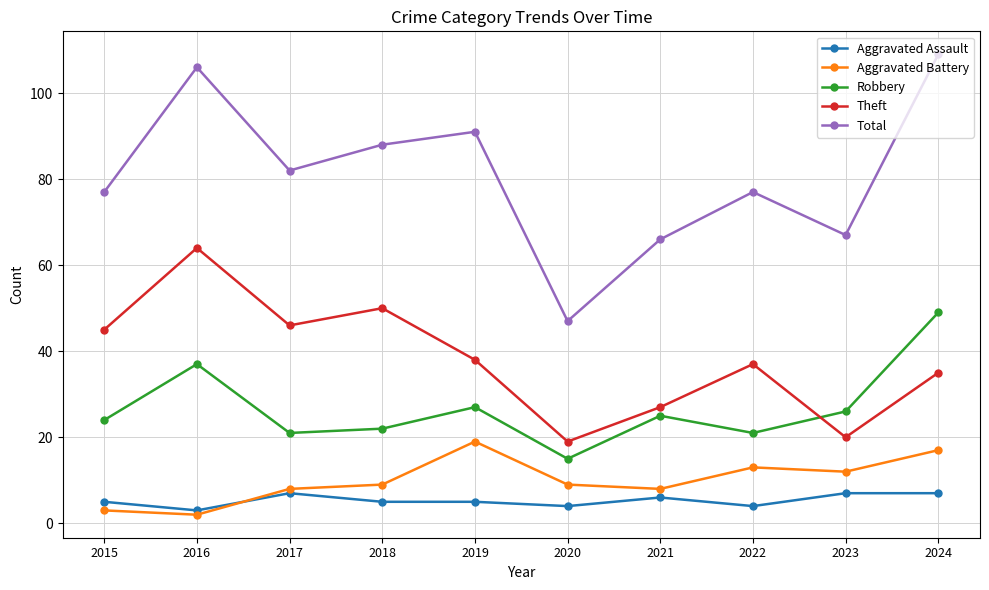

What is the approximate value of Robbery at 2024?

49